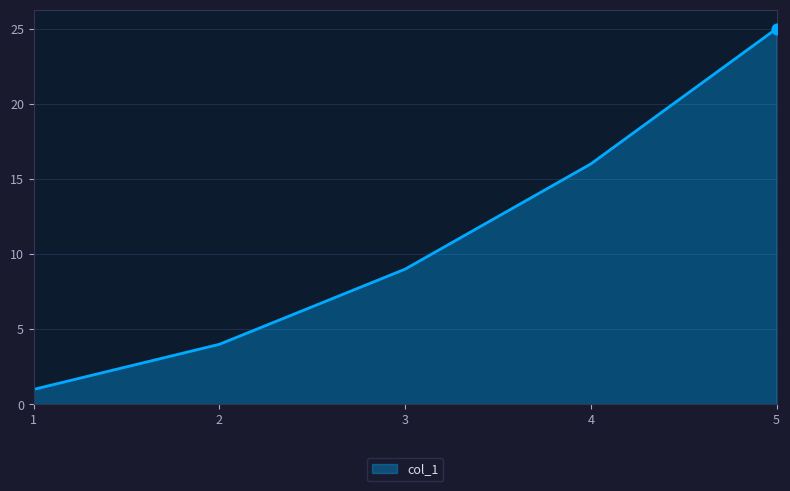

Which has a higher value, 3 or 1?

3